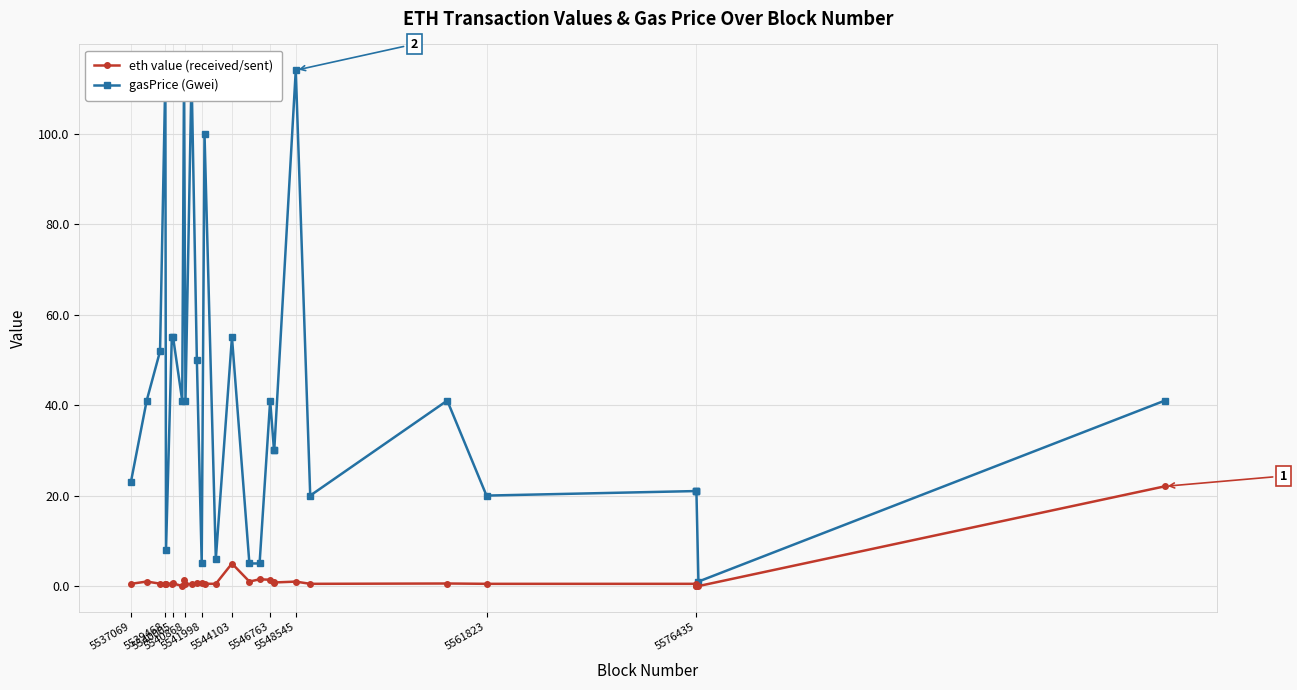

Which series has the largest total across all categories?

gasPrice (Gwei)